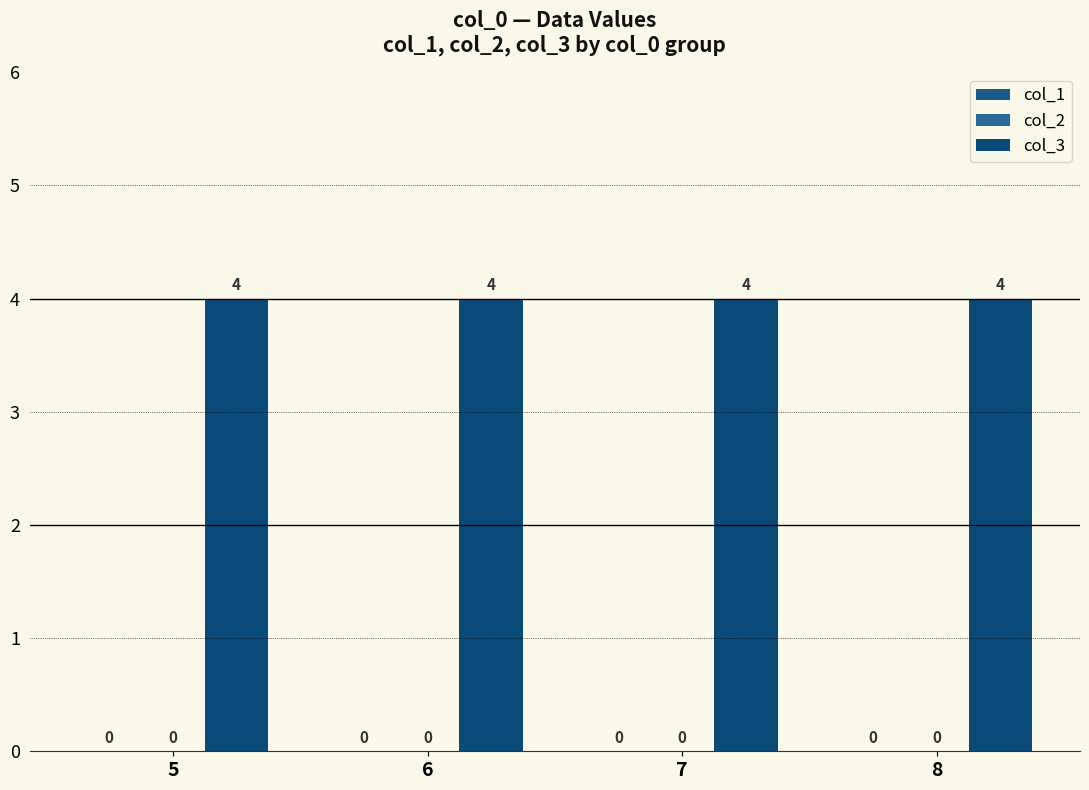

Which series has the largest range (max minus min)?

col_1